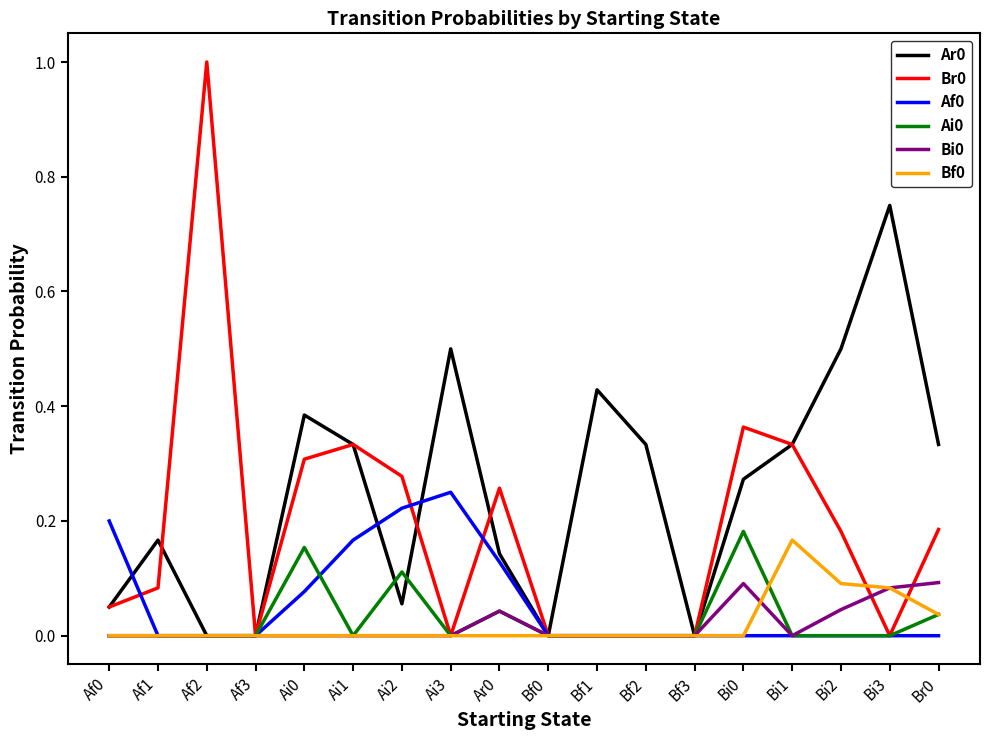

What is the greatest value displayed?

1.0